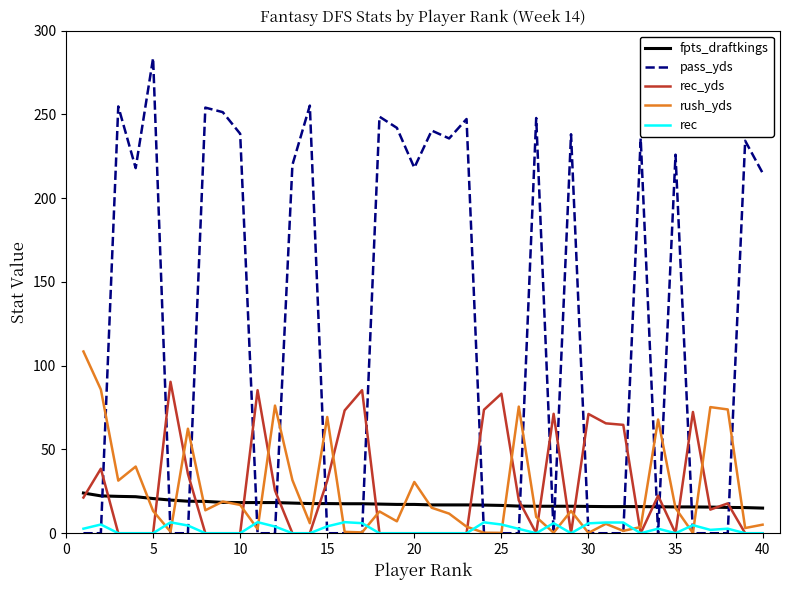

Which series has the largest total across all categories?

pass_yds